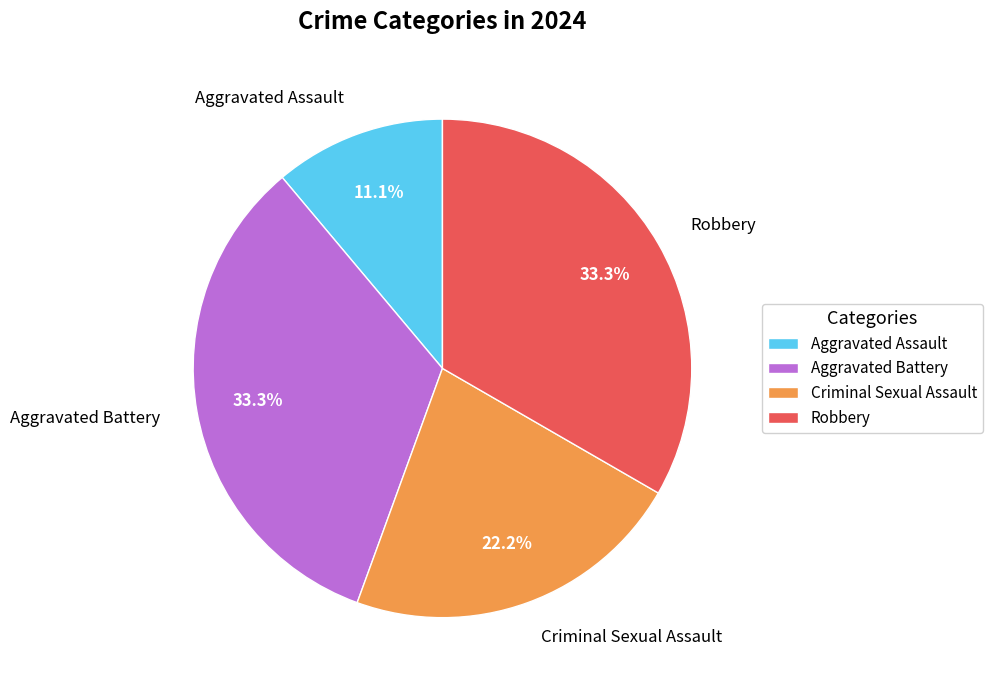

What percentage is the Robbery slice, to the nearest percent?

33%